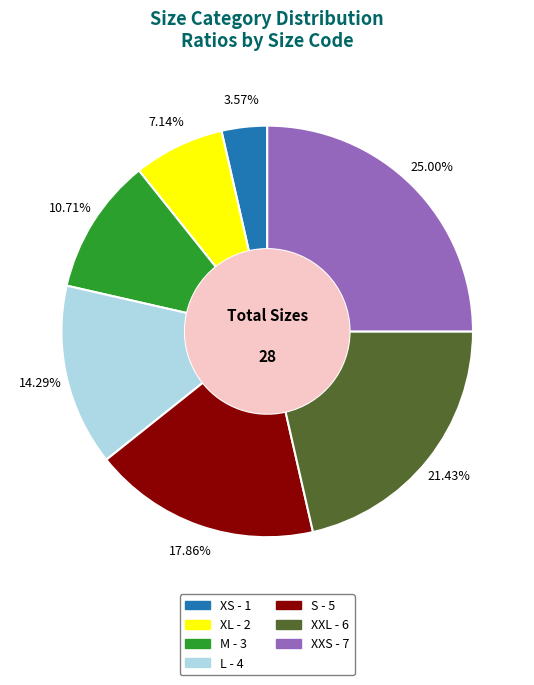

To the nearest percent, what is the difference between the M and S slice percentages?

7%